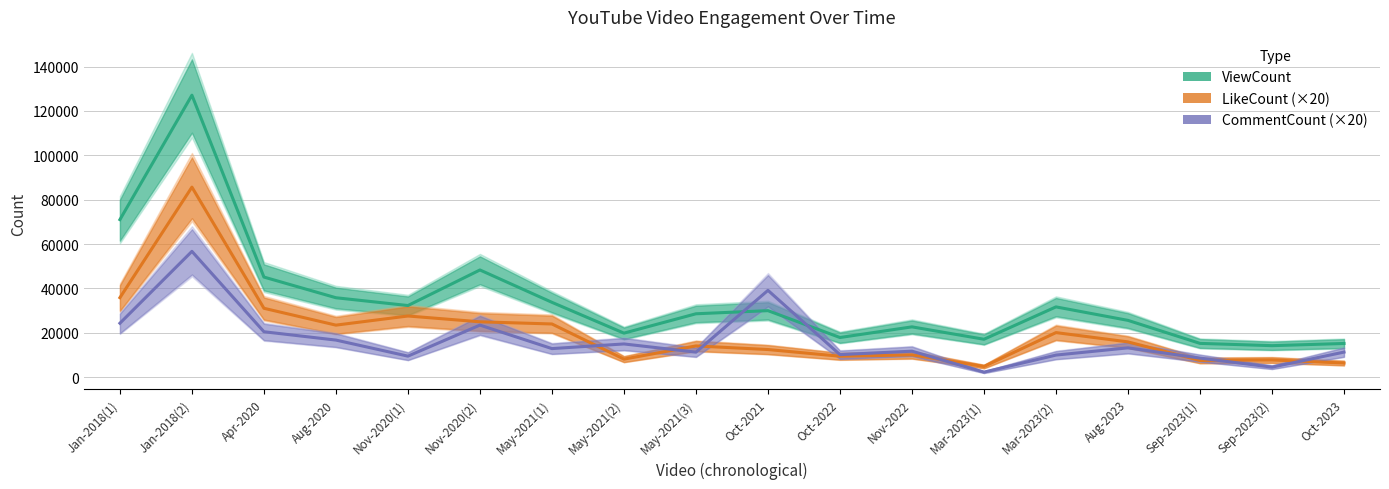

What is the spread (max minus min) of values at Oct-2022?

8438